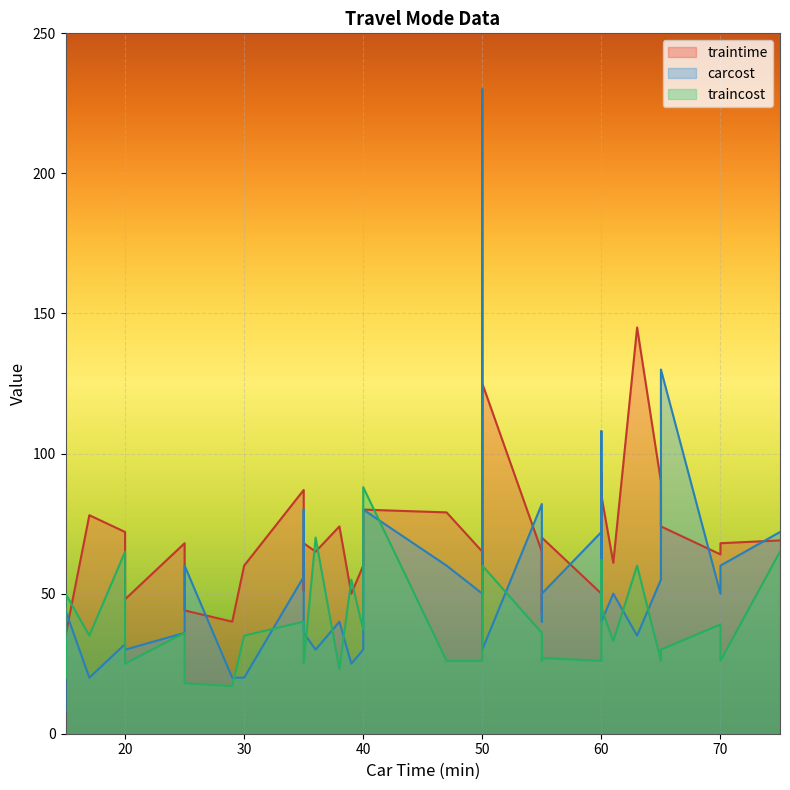

Which category has the lowest value in the carcost series?

15